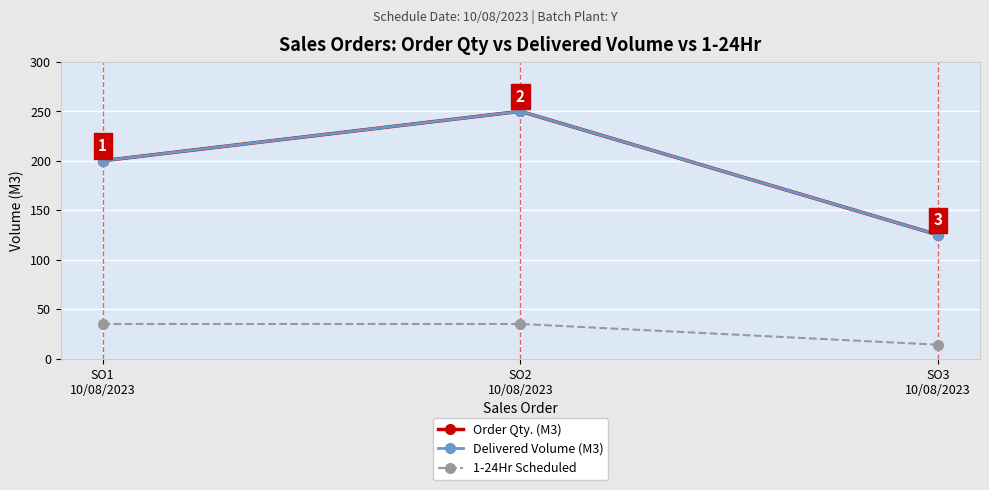

Is this an area chart (filled region under the line)?

No